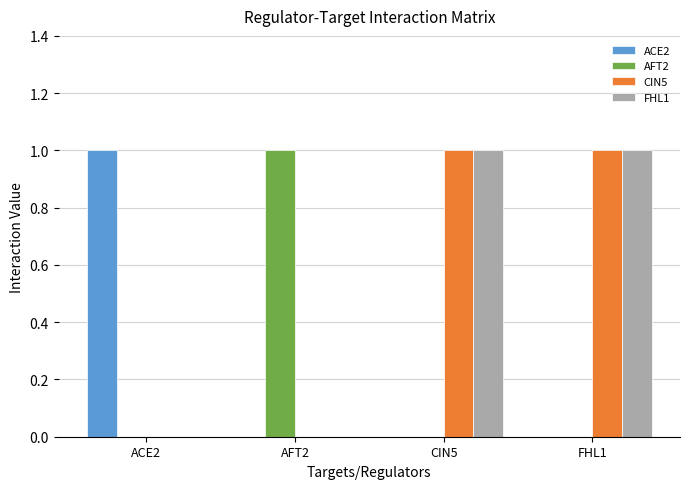

Is the value of ACE2 at ACE2 greater than the value of CIN5 at AFT2?

Yes